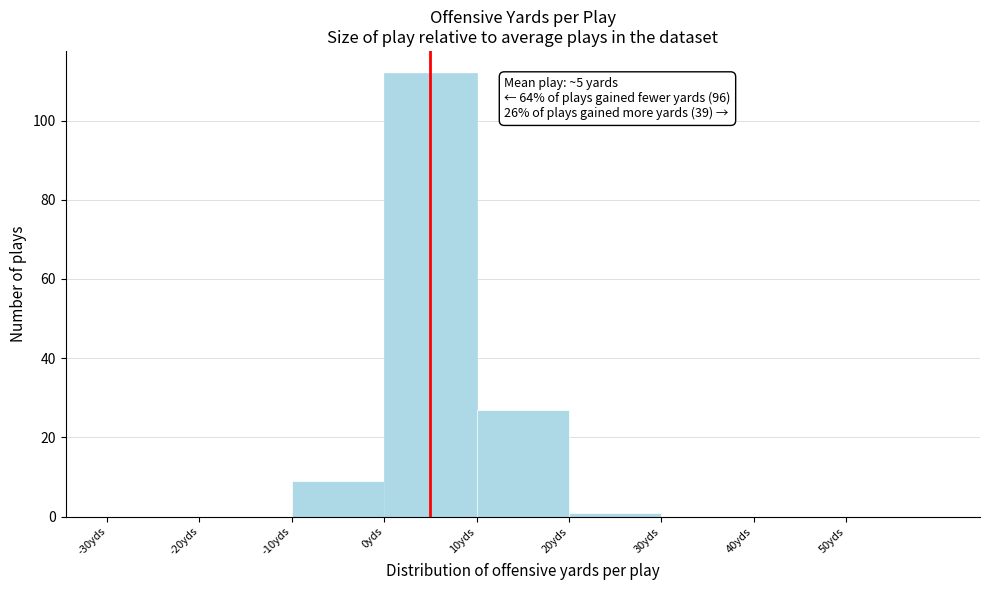

Which range on the x-axis has the tallest bar?

0 to 10